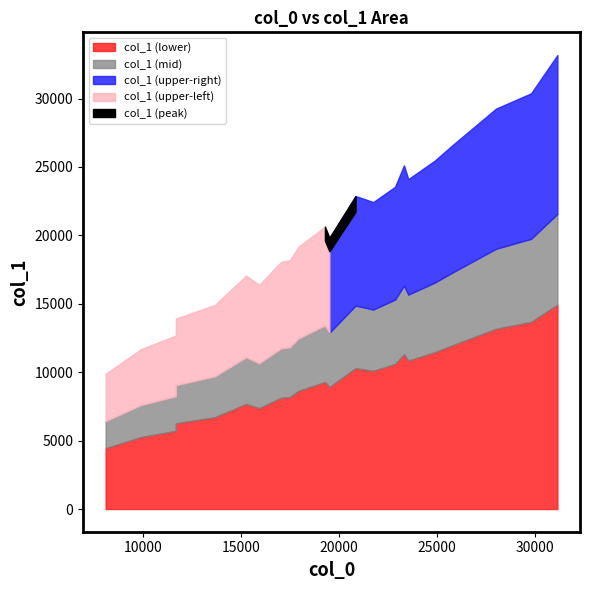

True or false: there are more than 2 points higher than both neighbors.

True